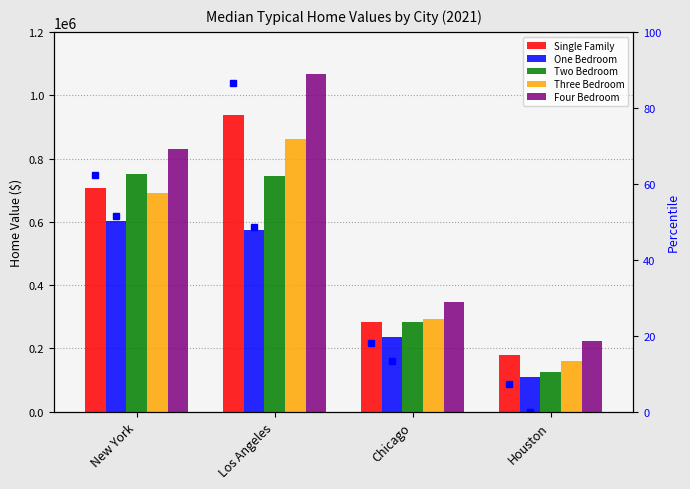

What is the spread (max minus min) of values at Los Angeles?

491713.5